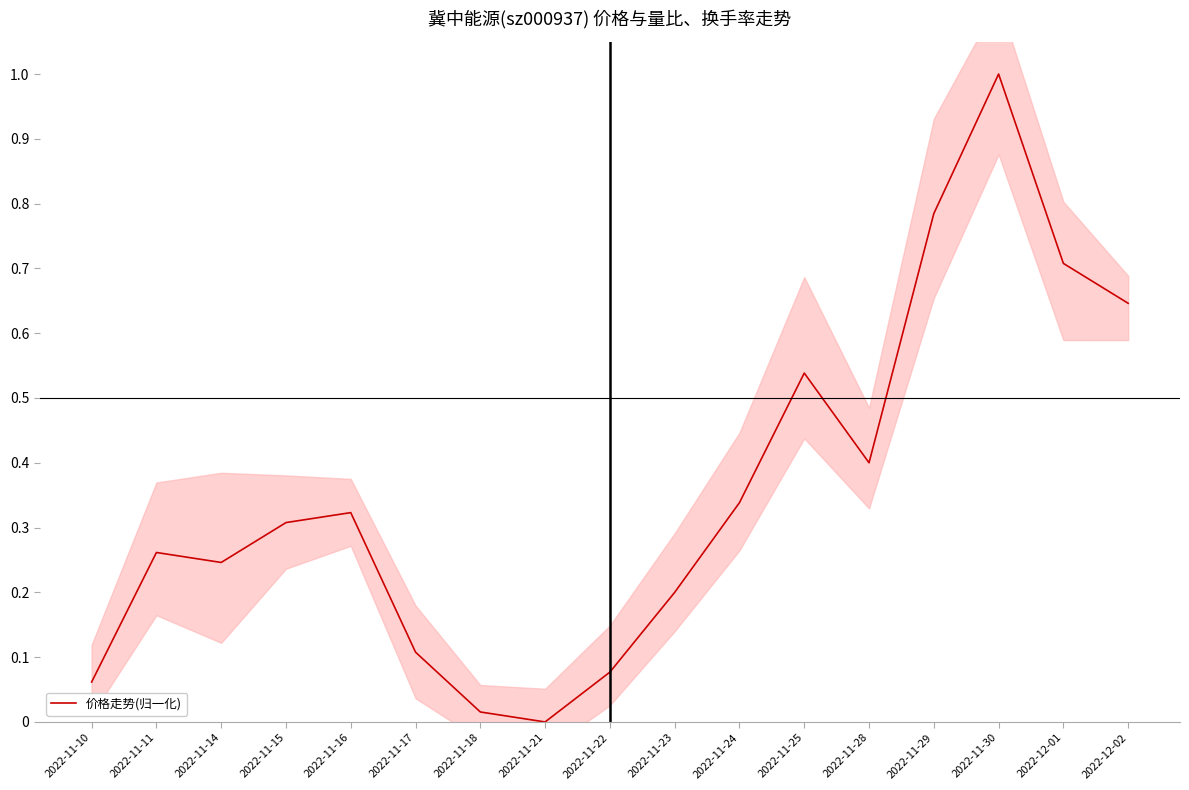

Which category has the highest value across all series?

2022-11-30